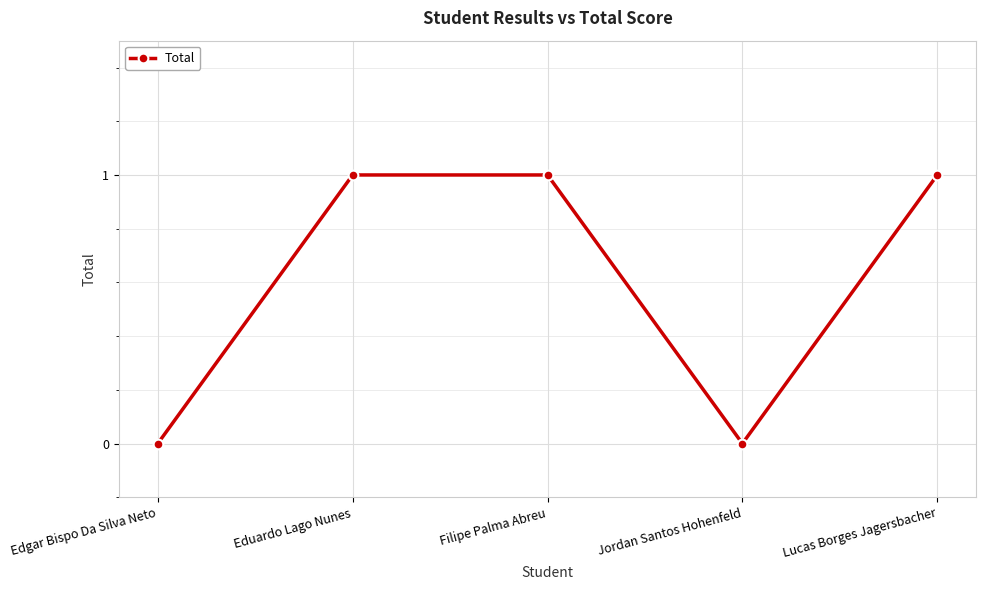

What is the difference between the maximum and minimum values?

1